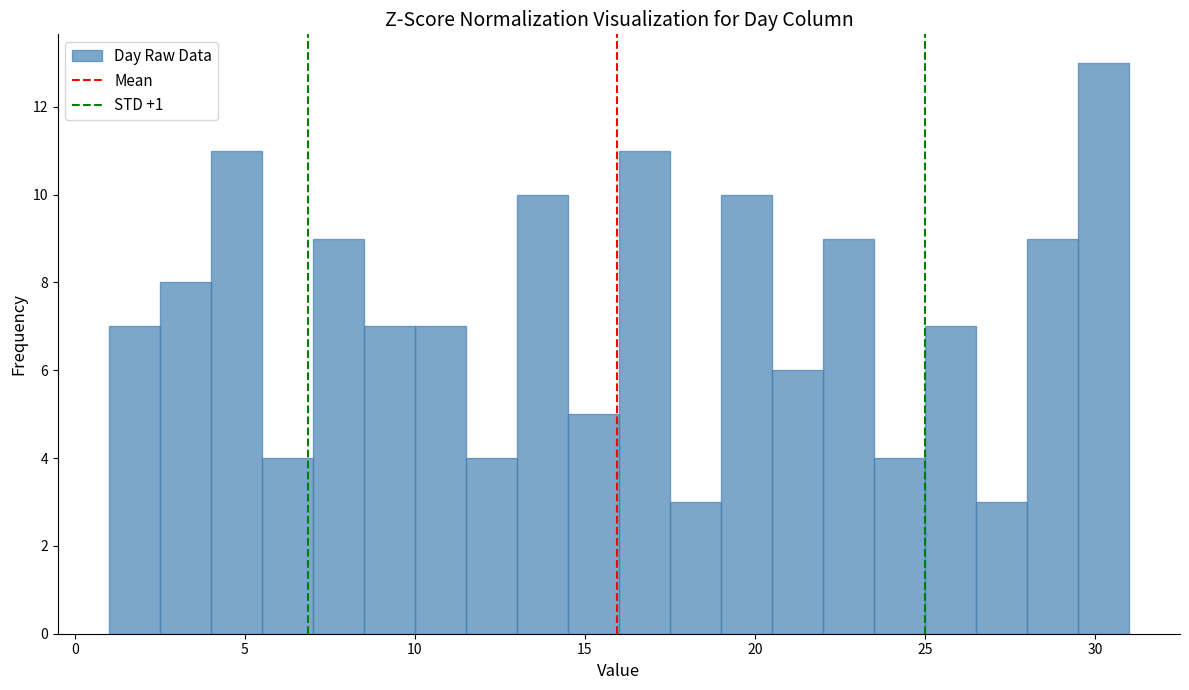

Around what value on the x-axis is the tallest bar? Give the approximate position of its centre, as read against the axis.

30.5